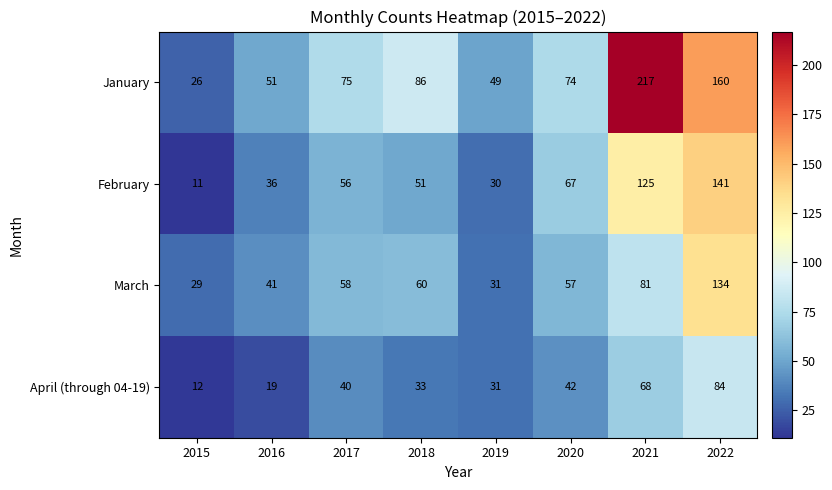

The value of April (through 04-19) at 2015 is 18. True or false?

False